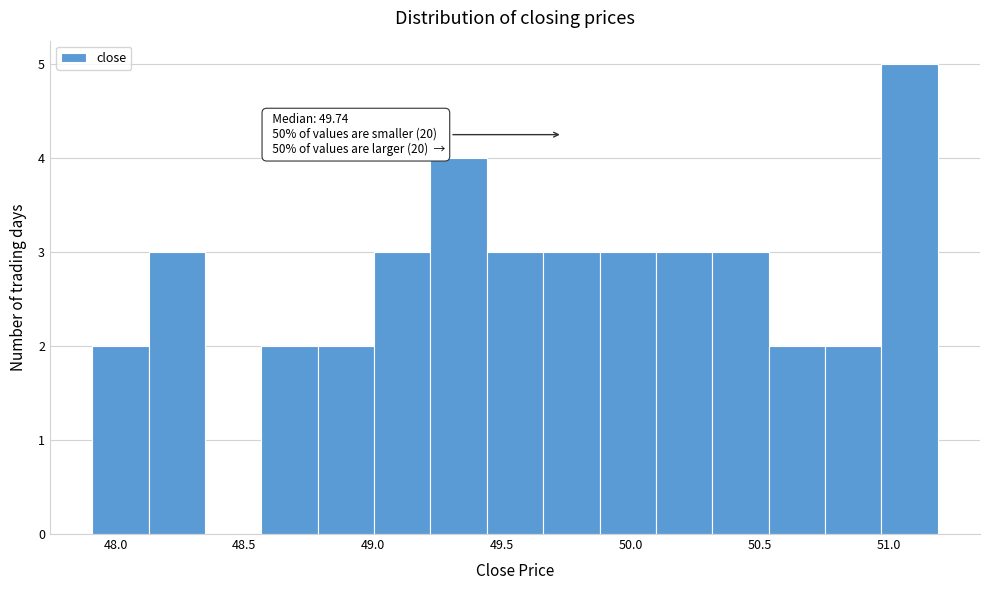

Over which range of the x-axis is the bar tallest?

50.95 to 51.20